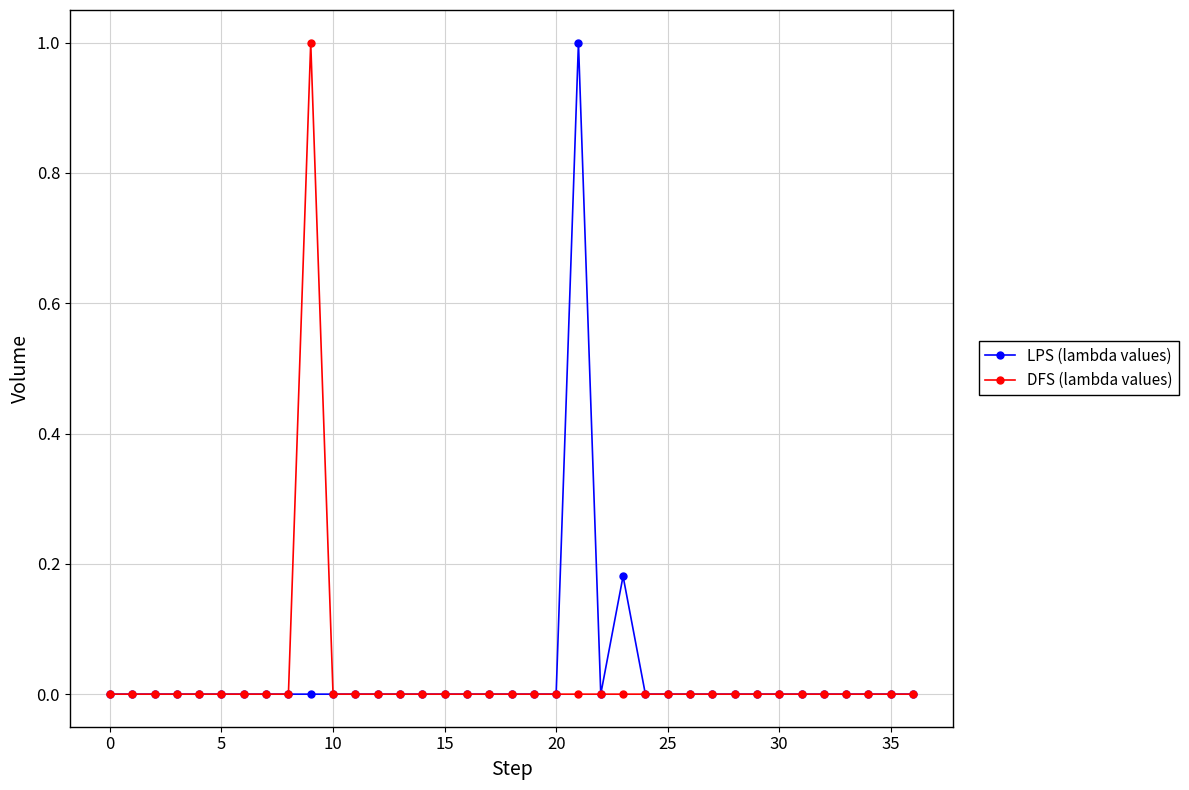

True or false: LPS (lambda values) has more than 1 interior local peaks.

True